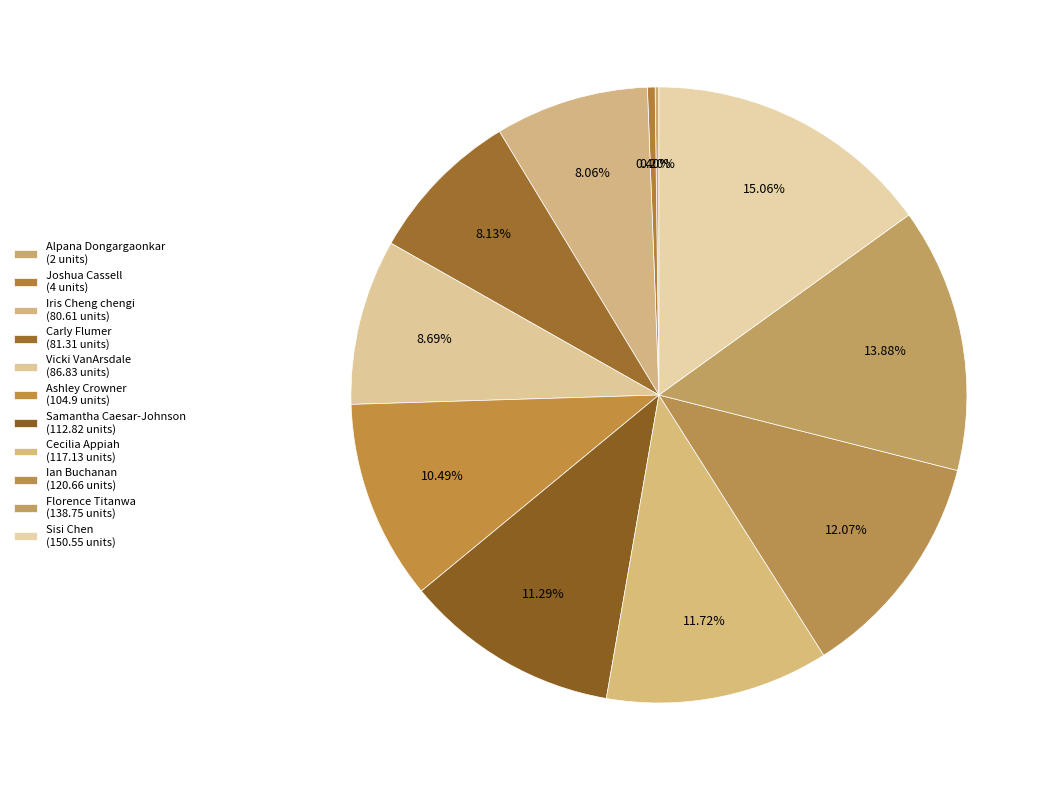

Does Alpana Dongargaonkar account for over 50% of the chart?

No